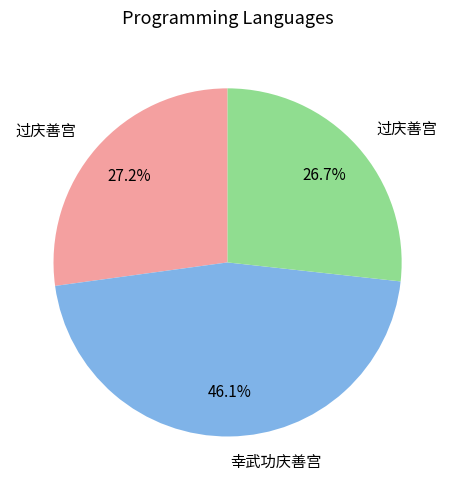

Is there a majority slice in this chart?

No